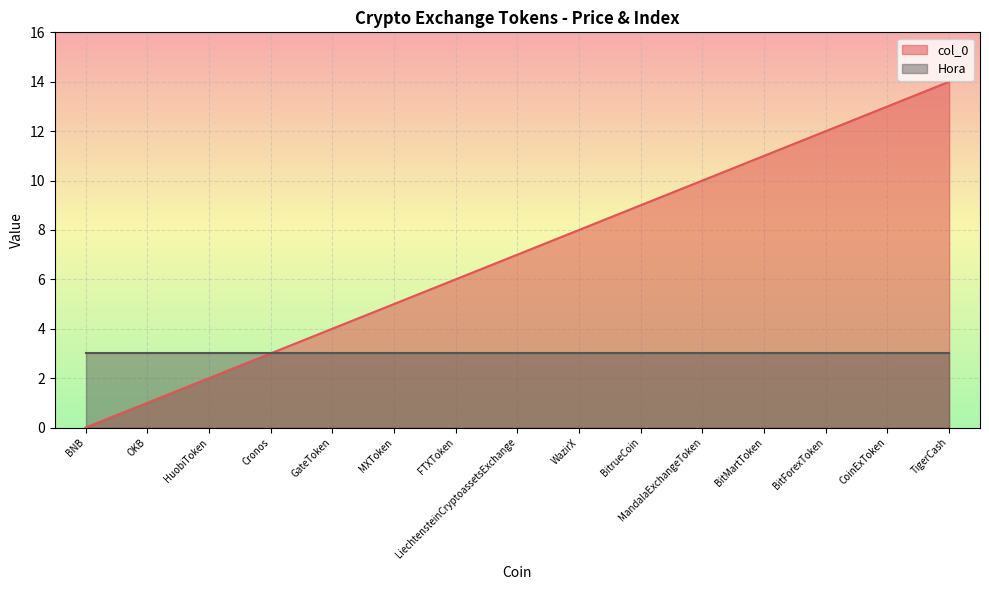

Is it true that the value at BitrueCoin is 9?

True